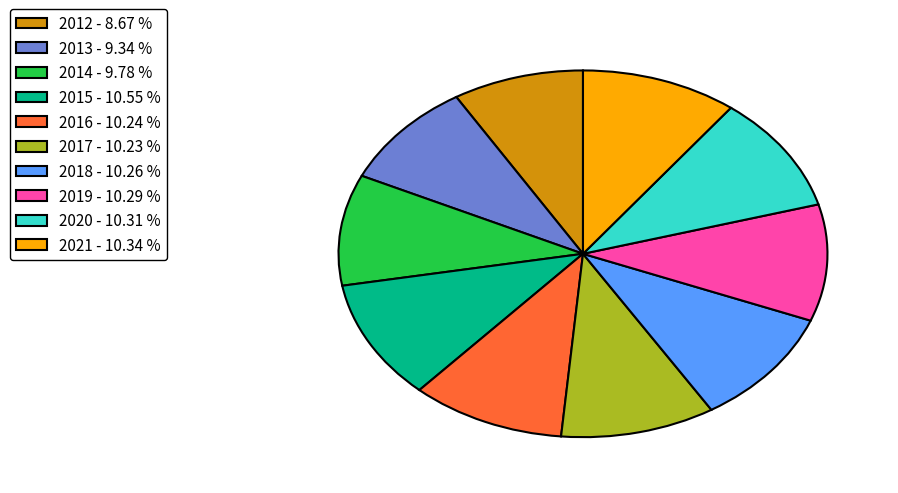

Is there a majority slice in this chart?

No